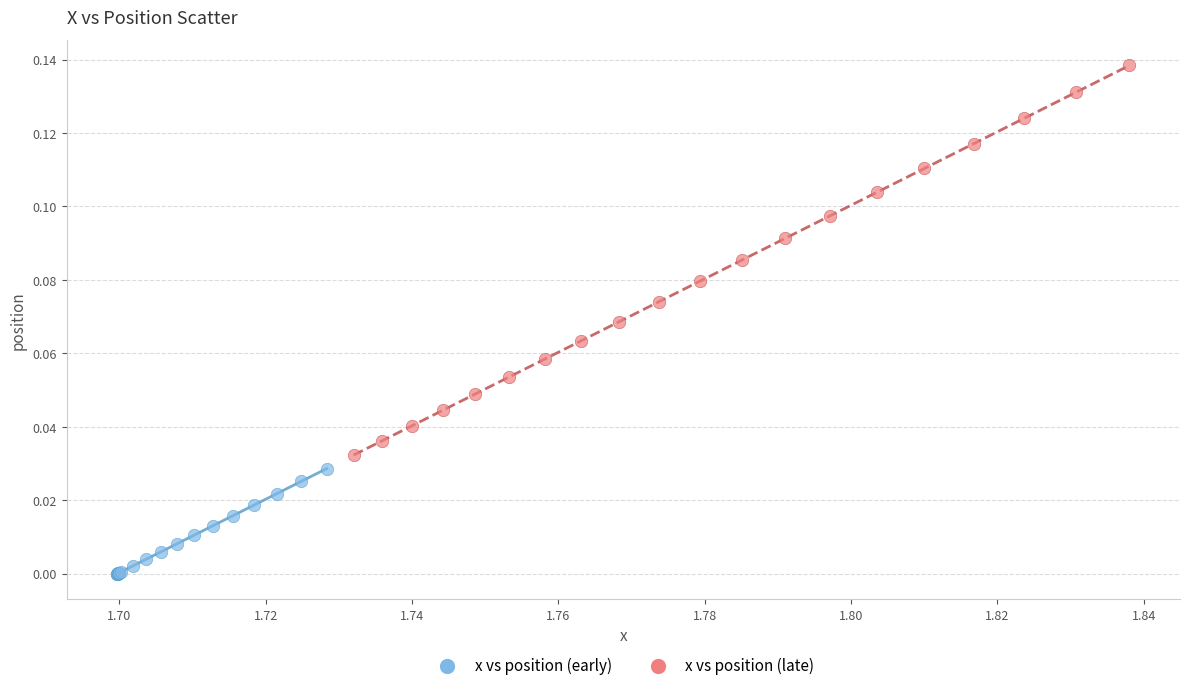

Which series has the largest Y range (max minus min)?

x vs position (late)